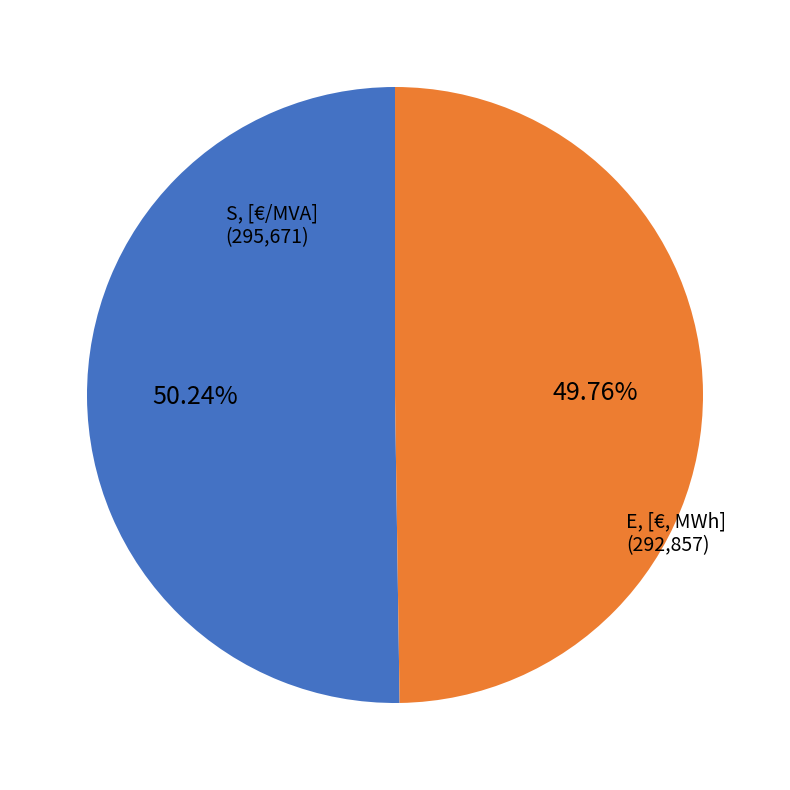

Count the number of slices in the pie.

2